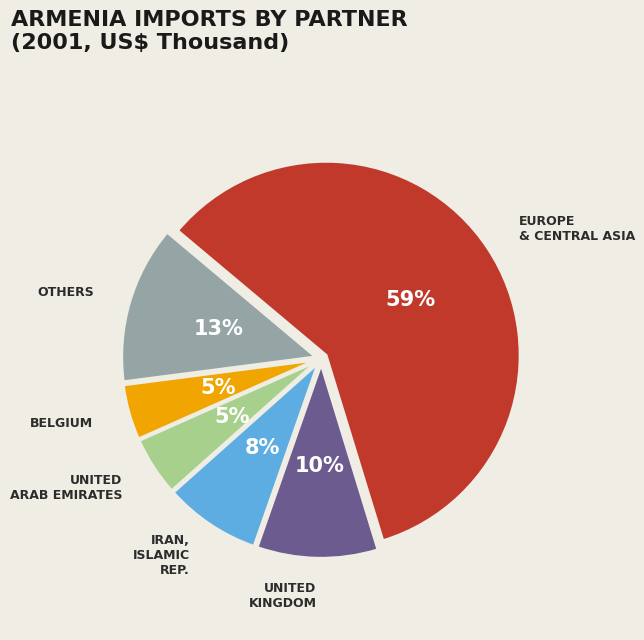

Is there any slice that represents more than half of the pie?

Yes